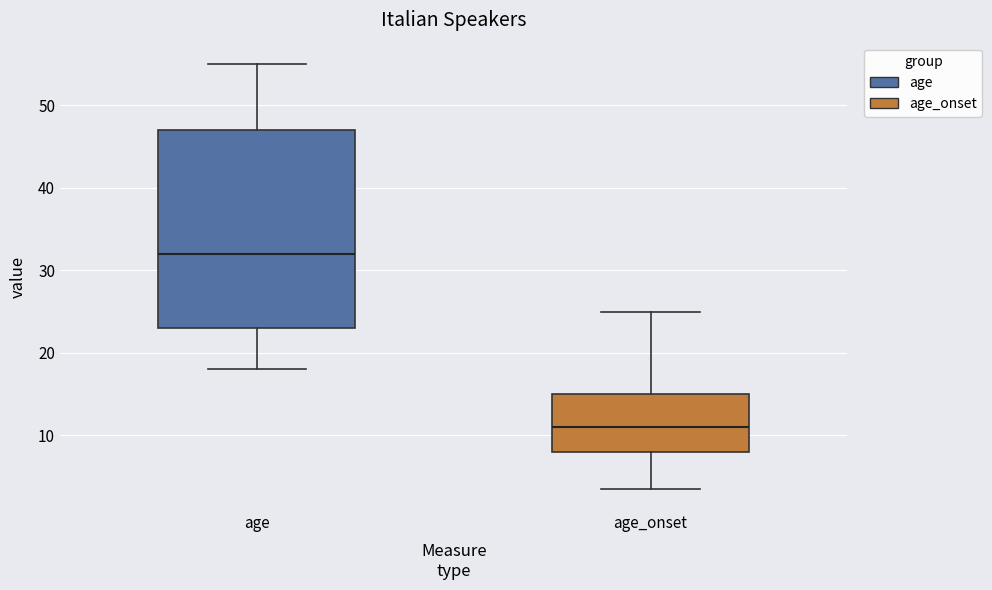

Which box's median line is the highest?

age